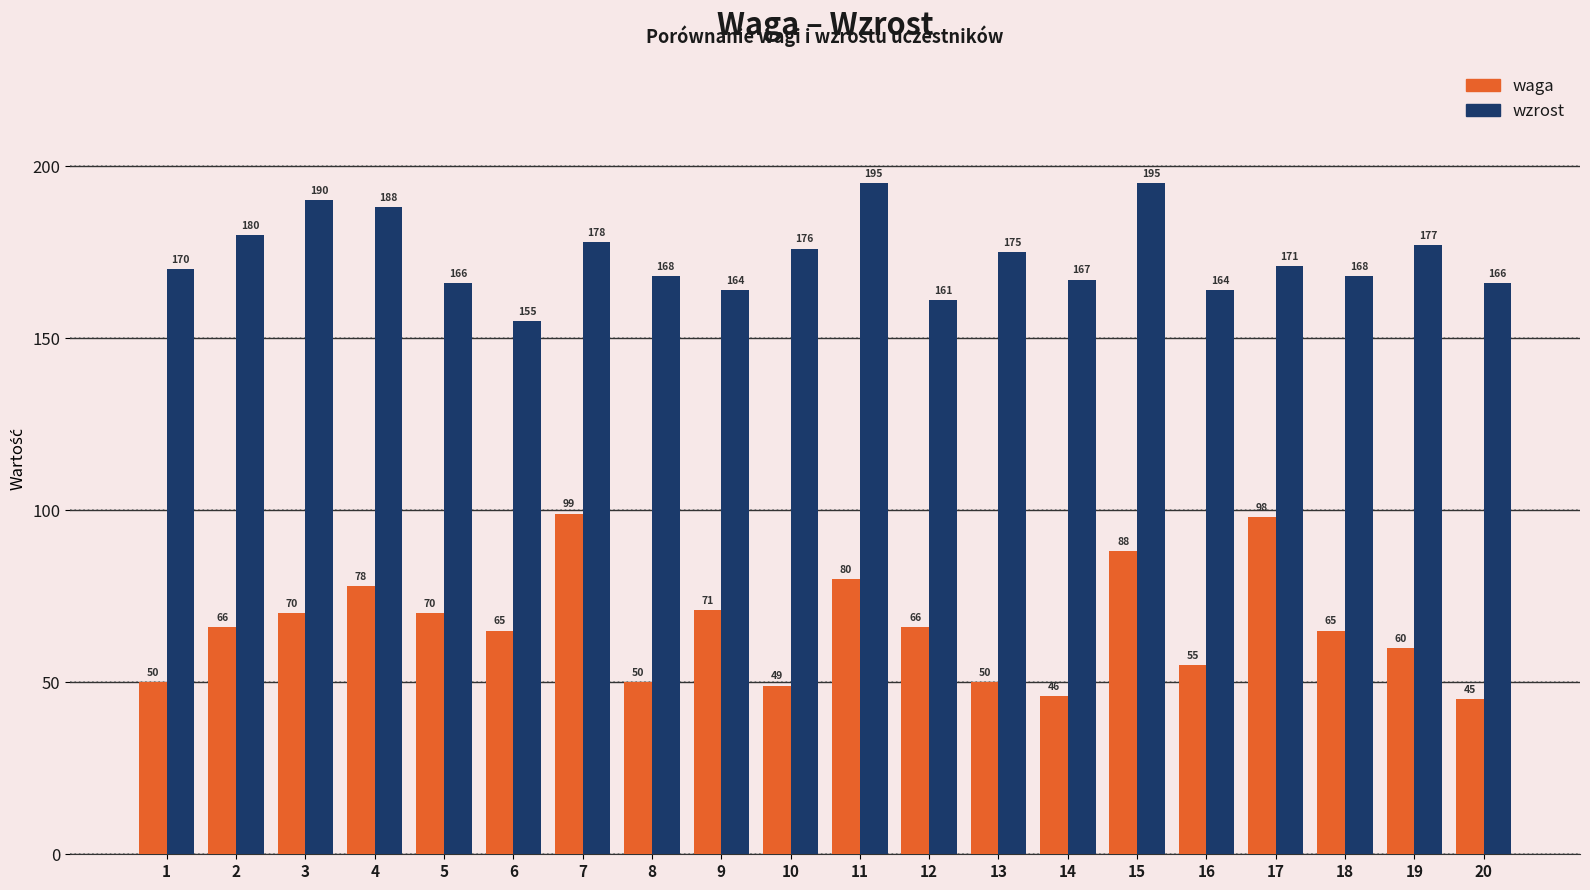

What is the sum of the waga values at 9 and 16?

126